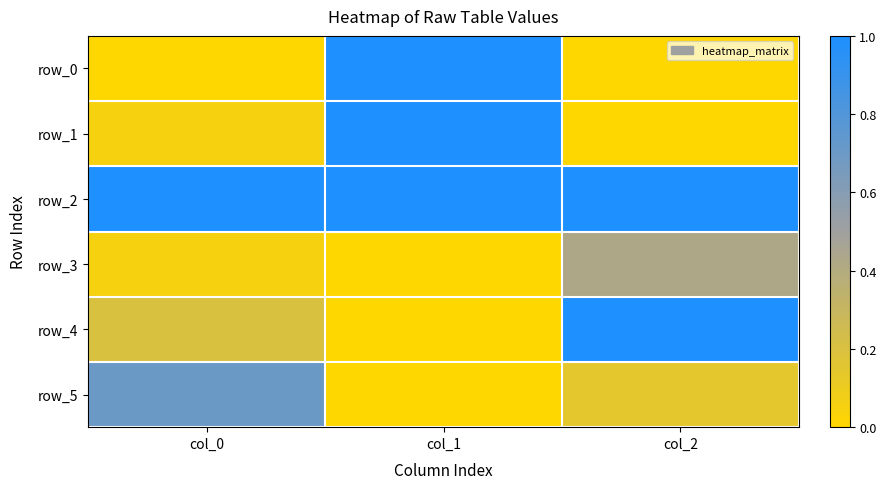

What is the difference between the highest and lowest values at col_2?

1.0